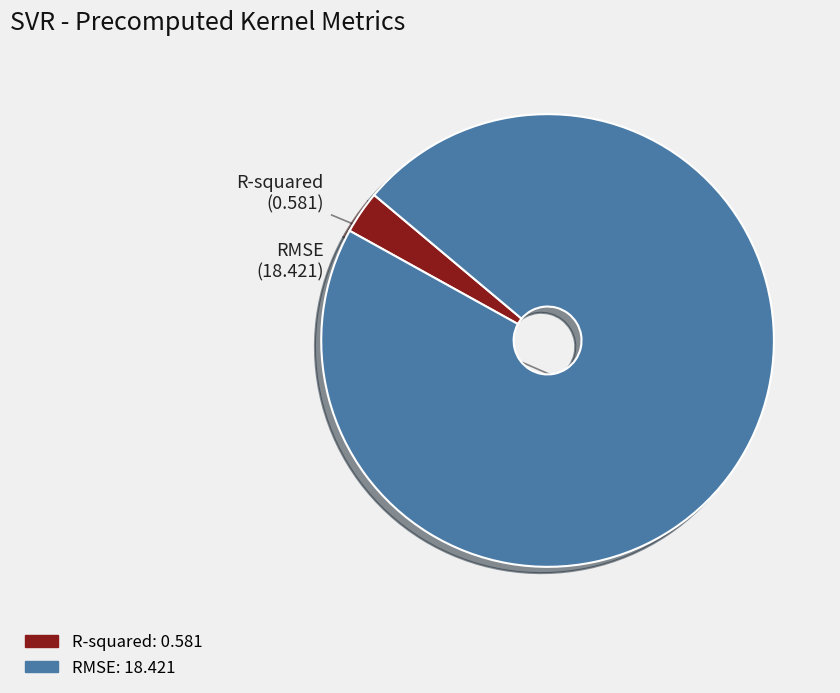

Which has a higher value, RMSE or R-squared?

RMSE